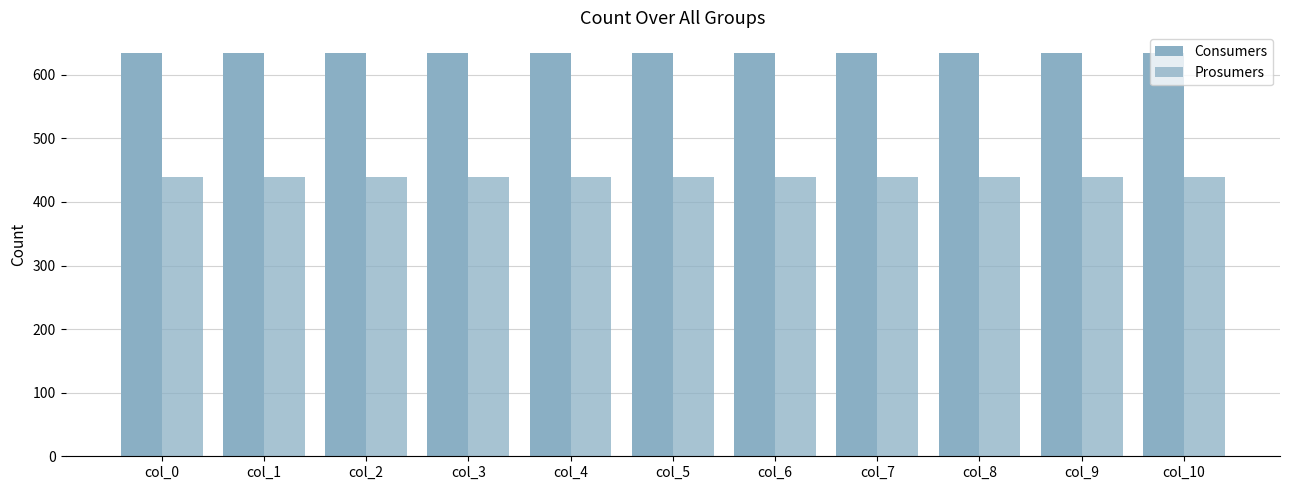

Are the bars horizontal?

No